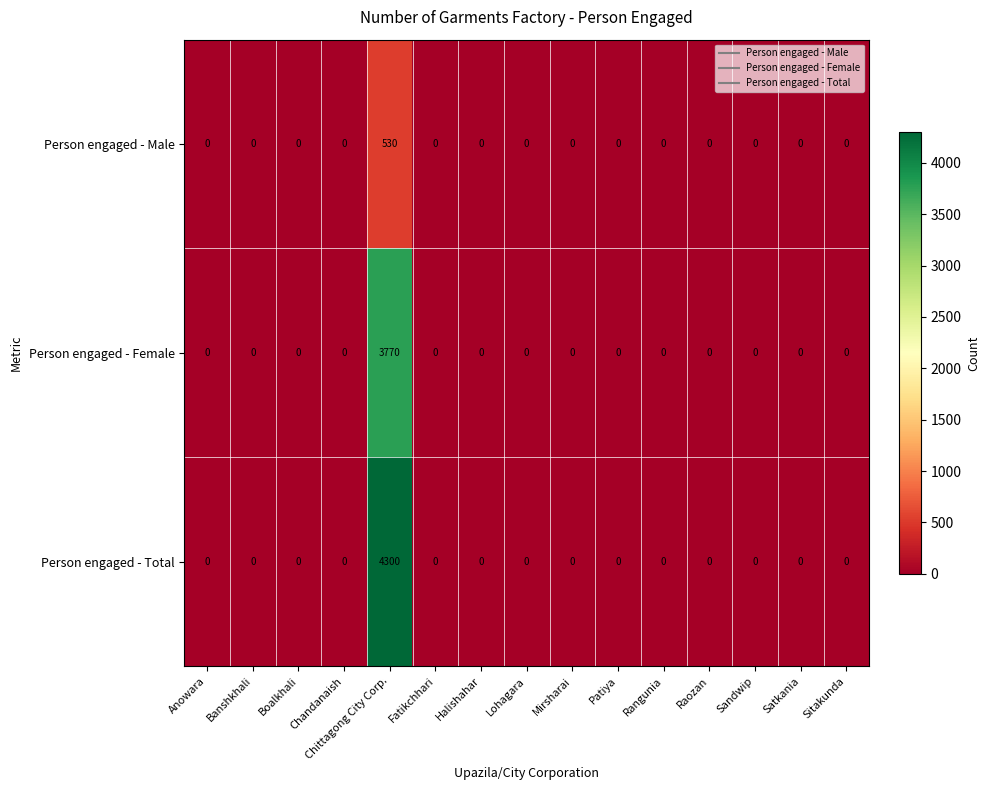

Is it true that Person engaged - Total equals 0 at Lohagara?

True